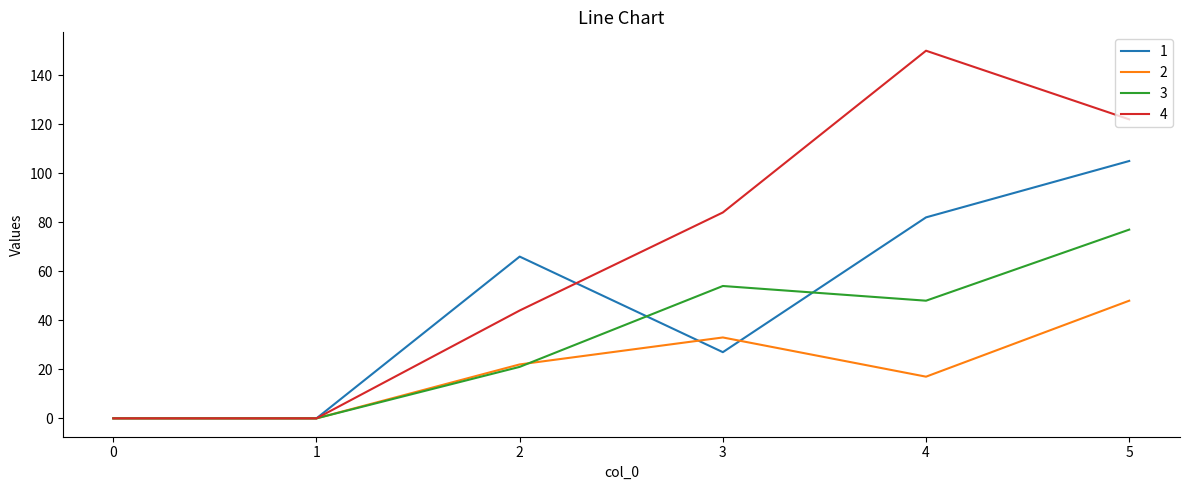

Between 0 and 3, which series saw the biggest shift?

4